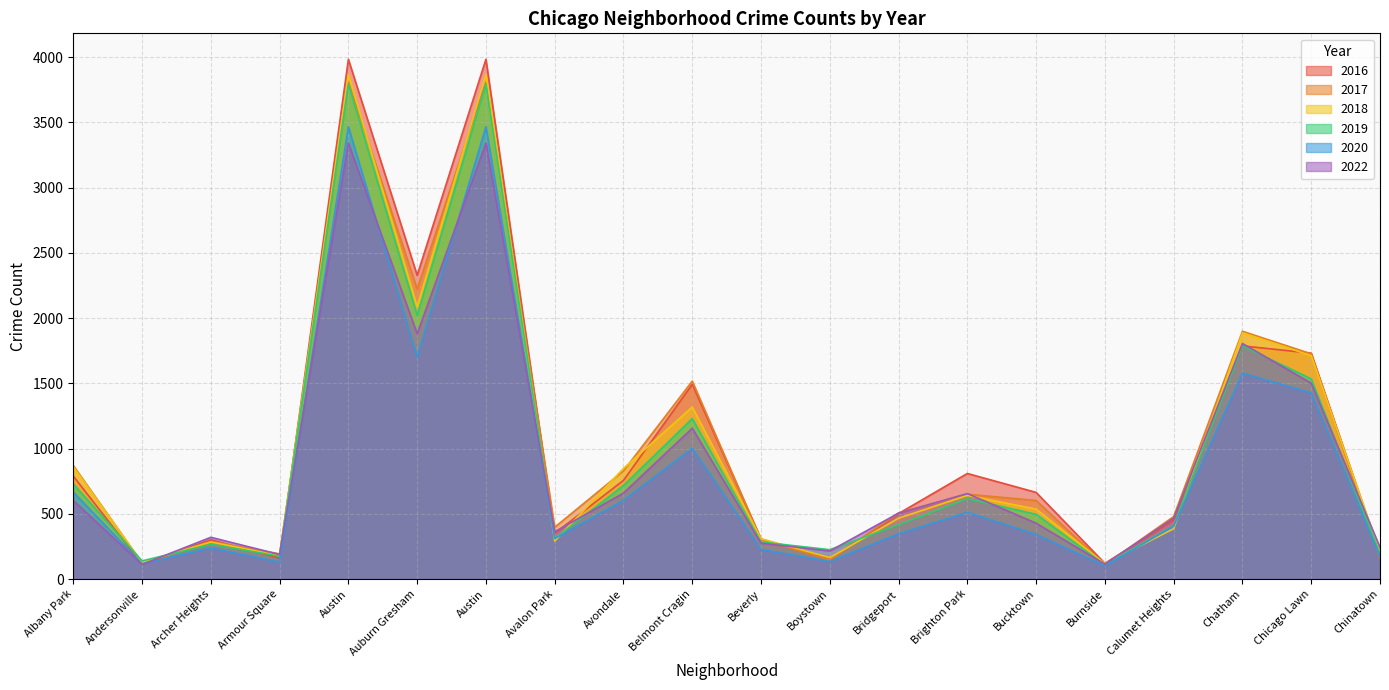

True or false: 2020 and 2022 intersect in this chart.

True